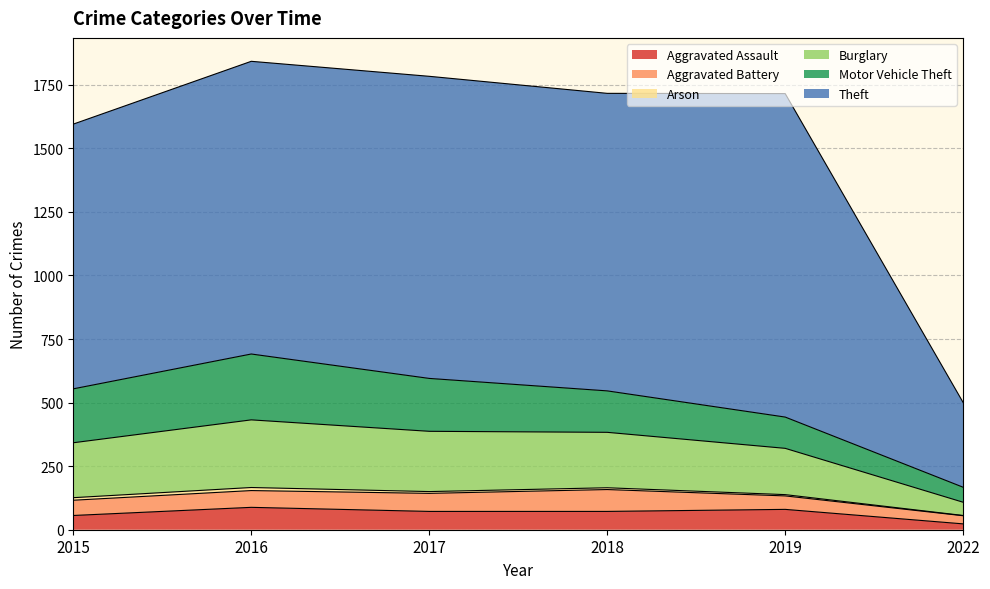

How many data points does each series have?

6